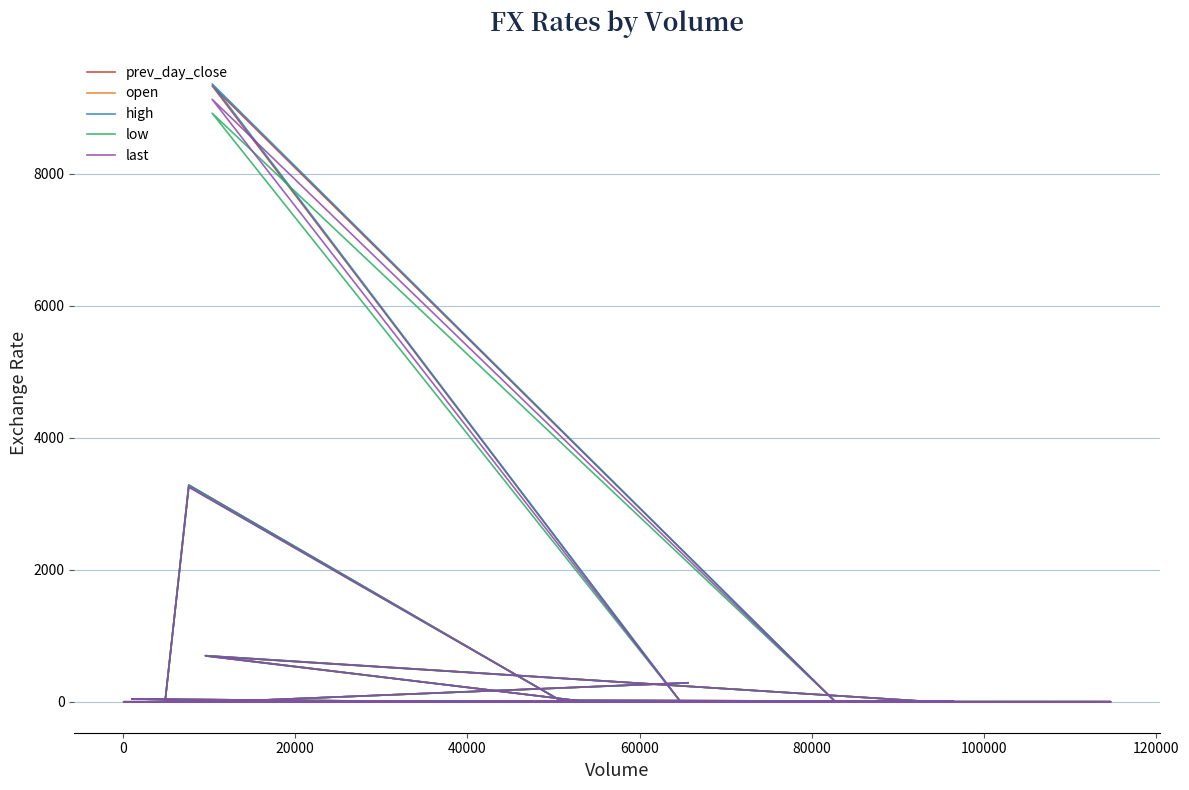

Reading right to left, what are all the values shown in this chart?

prev_day_close: 287.2	7.8	6.7	22.8	3281.0	6.9	6.9	699.6	1.0	1.3	3.9	0.4	1.7	43.9	0.6	3.6	1.3	1.1	9333.5	0.7
open: 287.1	7.8	6.7	22.8	3284.2	6.9	6.9	699.6	1.0	1.3	3.9	0.4	1.7	43.9	0.6	3.6	1.3	1.1	0.0	0.7
high: 289.1	7.8	6.7	22.9	3286.0	6.9	6.9	699.6	1.0	1.3	3.9	0.4	1.7	44.0	0.7	3.6	1.3	1.1	9361.9	0.7
low: 286.6	7.8	6.6	22.7	3254.5	6.9	6.9	694.9	1.0	1.3	3.8	0.4	1.7	43.4	0.6	3.6	1.3	1.1	8918.0	0.7
last: 288.6	7.8	6.7	22.9	3253.1	6.9	6.9	695.8	1.0	1.3	3.9	0.4	1.7	43.4	0.7	3.6	1.3	1.1	9128.5	0.7